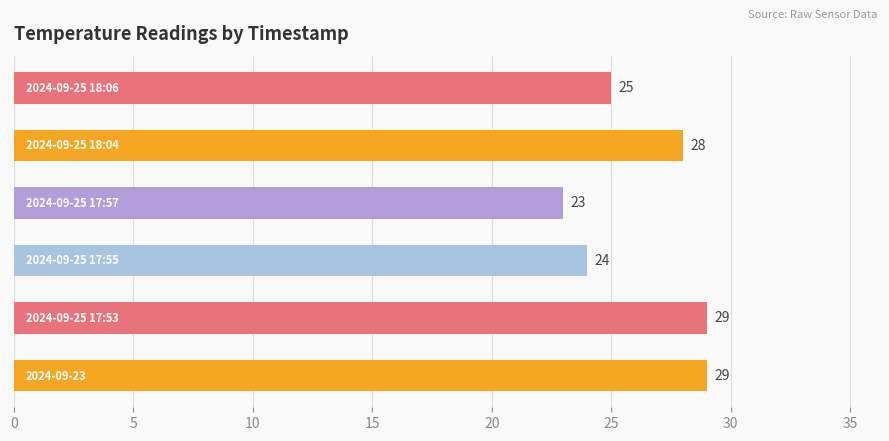

What is the sum of all values?

158